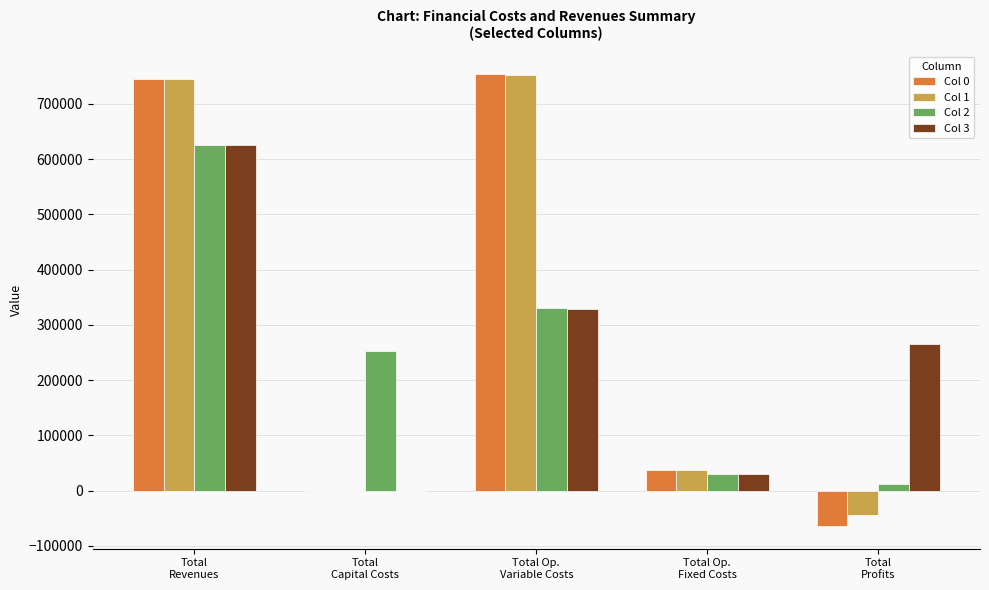

The Col 2 series shows 330119.5 at Total Op.
Variable Costs. True or false?

True